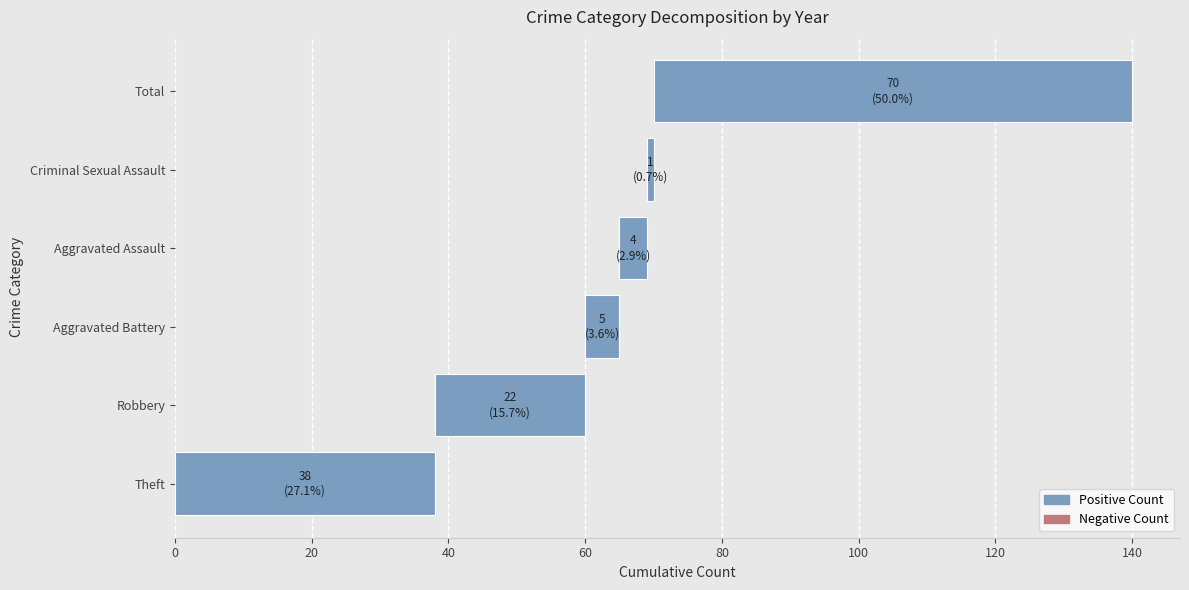

What is the difference between the maximum and minimum values?

69